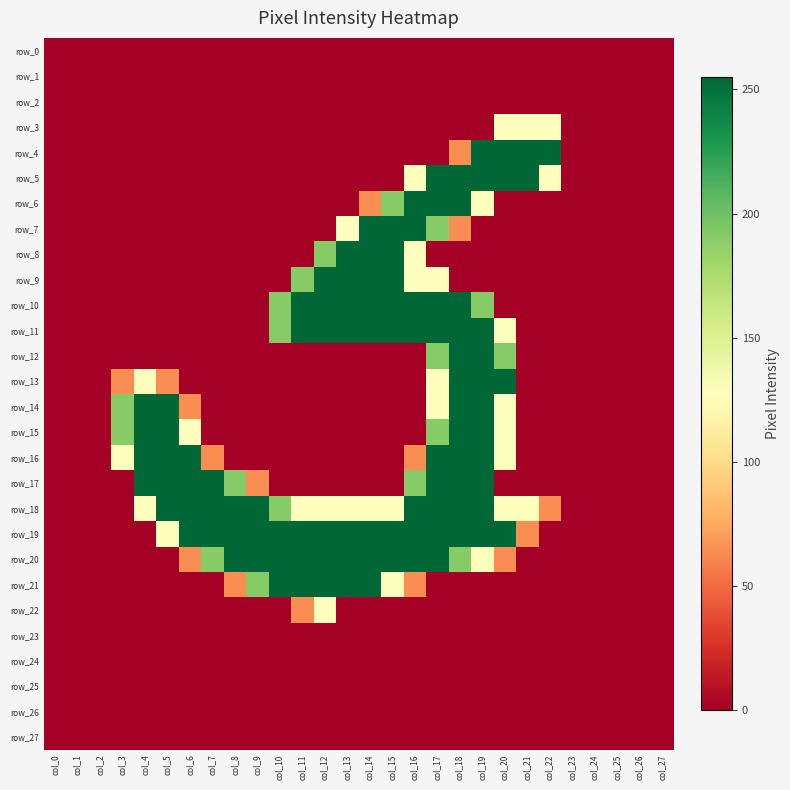

Reading left to right, extract all data points from this chart.

row_0: col_0=0	col_1=0	col_2=0	col_3=0	col_4=0	col_5=0	col_6=0	col_7=0	col_8=0	col_9=0	col_10=0	col_11=0	col_12=0	col_13=0	col_14=0	col_15=0	col_16=0	col_17=0	col_18=0	col_19=0	col_20=0	col_21=0	col_22=0	col_23=0	col_24=0	col_25=0	col_26=0	col_27=0
row_1: col_0=0	col_1=0	col_2=0	col_3=0	col_4=0	col_5=0	col_6=0	col_7=0	col_8=0	col_9=0	col_10=0	col_11=0	col_12=0	col_13=0	col_14=0	col_15=0	col_16=0	col_17=0	col_18=0	col_19=0	col_20=0	col_21=0	col_22=0	col_23=0	col_24=0	col_25=0	col_26=0	col_27=0
row_2: col_0=0	col_1=0	col_2=0	col_3=0	col_4=0	col_5=0	col_6=0	col_7=0	col_8=0	col_9=0	col_10=0	col_11=0	col_12=0	col_13=0	col_14=0	col_15=0	col_16=0	col_17=0	col_18=0	col_19=0	col_20=0	col_21=0	col_22=0	col_23=0	col_24=0	col_25=0	col_26=0	col_27=0
row_3: col_0=0	col_1=0	col_2=0	col_3=0	col_4=0	col_5=0	col_6=0	col_7=0	col_8=0	col_9=0	col_10=0	col_11=0	col_12=0	col_13=0	col_14=0	col_15=0	col_16=0	col_17=0	col_18=0	col_19=0	col_20=128	col_21=128	col_22=128	col_23=0	col_24=0	col_25=0	col_26=0	col_27=0
row_4: col_0=0	col_1=0	col_2=0	col_3=0	col_4=0	col_5=0	col_6=0	col_7=0	col_8=0	col_9=0	col_10=0	col_11=0	col_12=0	col_13=0	col_14=0	col_15=0	col_16=0	col_17=0	col_18=64	col_19=255	col_20=255	col_21=255	col_22=255	col_23=0	col_24=0	col_25=0	col_26=0	col_27=0
row_5: col_0=0	col_1=0	col_2=0	col_3=0	col_4=0	col_5=0	col_6=0	col_7=0	col_8=0	col_9=0	col_10=0	col_11=0	col_12=0	col_13=0	col_14=0	col_15=0	col_16=128	col_17=255	col_18=255	col_19=255	col_20=255	col_21=255	col_22=128	col_23=0	col_24=0	col_25=0	col_26=0	col_27=0
row_6: col_0=0	col_1=0	col_2=0	col_3=0	col_4=0	col_5=0	col_6=0	col_7=0	col_8=0	col_9=0	col_10=0	col_11=0	col_12=0	col_13=0	col_14=64	col_15=191	col_16=255	col_17=255	col_18=255	col_19=128	col_20=0	col_21=0	col_22=0	col_23=0	col_24=0	col_25=0	col_26=0	col_27=0
row_7: col_0=0	col_1=0	col_2=0	col_3=0	col_4=0	col_5=0	col_6=0	col_7=0	col_8=0	col_9=0	col_10=0	col_11=0	col_12=0	col_13=128	col_14=255	col_15=255	col_16=255	col_17=191	col_18=64	col_19=0	col_20=0	col_21=0	col_22=0	col_23=0	col_24=0	col_25=0	col_26=0	col_27=0
row_8: col_0=0	col_1=0	col_2=0	col_3=0	col_4=0	col_5=0	col_6=0	col_7=0	col_8=0	col_9=0	col_10=0	col_11=0	col_12=191	col_13=255	col_14=255	col_15=255	col_16=128	col_17=0	col_18=0	col_19=0	col_20=0	col_21=0	col_22=0	col_23=0	col_24=0	col_25=0	col_26=0	col_27=0
row_9: col_0=0	col_1=0	col_2=0	col_3=0	col_4=0	col_5=0	col_6=0	col_7=0	col_8=0	col_9=0	col_10=0	col_11=191	col_12=255	col_13=255	col_14=255	col_15=255	col_16=128	col_17=128	col_18=0	col_19=0	col_20=0	col_21=0	col_22=0	col_23=0	col_24=0	col_25=0	col_26=0	col_27=0
row_10: col_0=0	col_1=0	col_2=0	col_3=0	col_4=0	col_5=0	col_6=0	col_7=0	col_8=0	col_9=0	col_10=191	col_11=255	col_12=255	col_13=255	col_14=255	col_15=255	col_16=255	col_17=255	col_18=255	col_19=191	col_20=0	col_21=0	col_22=0	col_23=0	col_24=0	col_25=0	col_26=0	col_27=0
row_11: col_0=0	col_1=0	col_2=0	col_3=0	col_4=0	col_5=0	col_6=0	col_7=0	col_8=0	col_9=0	col_10=191	col_11=255	col_12=255	col_13=255	col_14=255	col_15=255	col_16=255	col_17=255	col_18=255	col_19=255	col_20=128	col_21=0	col_22=0	col_23=0	col_24=0	col_25=0	col_26=0	col_27=0
row_12: col_0=0	col_1=0	col_2=0	col_3=0	col_4=0	col_5=0	col_6=0	col_7=0	col_8=0	col_9=0	col_10=0	col_11=0	col_12=0	col_13=0	col_14=0	col_15=0	col_16=0	col_17=191	col_18=255	col_19=255	col_20=191	col_21=0	col_22=0	col_23=0	col_24=0	col_25=0	col_26=0	col_27=0
row_13: col_0=0	col_1=0	col_2=0	col_3=64	col_4=128	col_5=64	col_6=0	col_7=0	col_8=0	col_9=0	col_10=0	col_11=0	col_12=0	col_13=0	col_14=0	col_15=0	col_16=0	col_17=128	col_18=255	col_19=255	col_20=255	col_21=0	col_22=0	col_23=0	col_24=0	col_25=0	col_26=0	col_27=0
row_14: col_0=0	col_1=0	col_2=0	col_3=191	col_4=255	col_5=255	col_6=64	col_7=0	col_8=0	col_9=0	col_10=0	col_11=0	col_12=0	col_13=0	col_14=0	col_15=0	col_16=0	col_17=128	col_18=255	col_19=255	col_20=128	col_21=0	col_22=0	col_23=0	col_24=0	col_25=0	col_26=0	col_27=0
row_15: col_0=0	col_1=0	col_2=0	col_3=191	col_4=255	col_5=255	col_6=128	col_7=0	col_8=0	col_9=0	col_10=0	col_11=0	col_12=0	col_13=0	col_14=0	col_15=0	col_16=0	col_17=191	col_18=255	col_19=255	col_20=128	col_21=0	col_22=0	col_23=0	col_24=0	col_25=0	col_26=0	col_27=0
row_16: col_0=0	col_1=0	col_2=0	col_3=128	col_4=255	col_5=255	col_6=255	col_7=64	col_8=0	col_9=0	col_10=0	col_11=0	col_12=0	col_13=0	col_14=0	col_15=0	col_16=64	col_17=255	col_18=255	col_19=255	col_20=128	col_21=0	col_22=0	col_23=0	col_24=0	col_25=0	col_26=0	col_27=0
row_17: col_0=0	col_1=0	col_2=0	col_3=0	col_4=255	col_5=255	col_6=255	col_7=255	col_8=191	col_9=64	col_10=0	col_11=0	col_12=0	col_13=0	col_14=0	col_15=0	col_16=191	col_17=255	col_18=255	col_19=255	col_20=0	col_21=0	col_22=0	col_23=0	col_24=0	col_25=0	col_26=0	col_27=0
row_18: col_0=0	col_1=0	col_2=0	col_3=0	col_4=128	col_5=255	col_6=255	col_7=255	col_8=255	col_9=255	col_10=191	col_11=128	col_12=128	col_13=128	col_14=128	col_15=128	col_16=255	col_17=255	col_18=255	col_19=255	col_20=128	col_21=128	col_22=64	col_23=0	col_24=0	col_25=0	col_26=0	col_27=0
row_19: col_0=0	col_1=0	col_2=0	col_3=0	col_4=0	col_5=128	col_6=255	col_7=255	col_8=255	col_9=255	col_10=255	col_11=255	col_12=255	col_13=255	col_14=255	col_15=255	col_16=255	col_17=255	col_18=255	col_19=255	col_20=255	col_21=64	col_22=0	col_23=0	col_24=0	col_25=0	col_26=0	col_27=0
row_20: col_0=0	col_1=0	col_2=0	col_3=0	col_4=0	col_5=0	col_6=64	col_7=191	col_8=255	col_9=255	col_10=255	col_11=255	col_12=255	col_13=255	col_14=255	col_15=255	col_16=255	col_17=255	col_18=191	col_19=128	col_20=64	col_21=0	col_22=0	col_23=0	col_24=0	col_25=0	col_26=0	col_27=0
row_21: col_0=0	col_1=0	col_2=0	col_3=0	col_4=0	col_5=0	col_6=0	col_7=0	col_8=64	col_9=191	col_10=255	col_11=255	col_12=255	col_13=255	col_14=255	col_15=128	col_16=64	col_17=0	col_18=0	col_19=0	col_20=0	col_21=0	col_22=0	col_23=0	col_24=0	col_25=0	col_26=0	col_27=0
row_22: col_0=0	col_1=0	col_2=0	col_3=0	col_4=0	col_5=0	col_6=0	col_7=0	col_8=0	col_9=0	col_10=0	col_11=64	col_12=128	col_13=0	col_14=0	col_15=0	col_16=0	col_17=0	col_18=0	col_19=0	col_20=0	col_21=0	col_22=0	col_23=0	col_24=0	col_25=0	col_26=0	col_27=0
row_23: col_0=0	col_1=0	col_2=0	col_3=0	col_4=0	col_5=0	col_6=0	col_7=0	col_8=0	col_9=0	col_10=0	col_11=0	col_12=0	col_13=0	col_14=0	col_15=0	col_16=0	col_17=0	col_18=0	col_19=0	col_20=0	col_21=0	col_22=0	col_23=0	col_24=0	col_25=0	col_26=0	col_27=0
row_24: col_0=0	col_1=0	col_2=0	col_3=0	col_4=0	col_5=0	col_6=0	col_7=0	col_8=0	col_9=0	col_10=0	col_11=0	col_12=0	col_13=0	col_14=0	col_15=0	col_16=0	col_17=0	col_18=0	col_19=0	col_20=0	col_21=0	col_22=0	col_23=0	col_24=0	col_25=0	col_26=0	col_27=0
row_25: col_0=0	col_1=0	col_2=0	col_3=0	col_4=0	col_5=0	col_6=0	col_7=0	col_8=0	col_9=0	col_10=0	col_11=0	col_12=0	col_13=0	col_14=0	col_15=0	col_16=0	col_17=0	col_18=0	col_19=0	col_20=0	col_21=0	col_22=0	col_23=0	col_24=0	col_25=0	col_26=0	col_27=0
row_26: col_0=0	col_1=0	col_2=0	col_3=0	col_4=0	col_5=0	col_6=0	col_7=0	col_8=0	col_9=0	col_10=0	col_11=0	col_12=0	col_13=0	col_14=0	col_15=0	col_16=0	col_17=0	col_18=0	col_19=0	col_20=0	col_21=0	col_22=0	col_23=0	col_24=0	col_25=0	col_26=0	col_27=0
row_27: col_0=0	col_1=0	col_2=0	col_3=0	col_4=0	col_5=0	col_6=0	col_7=0	col_8=0	col_9=0	col_10=0	col_11=0	col_12=0	col_13=0	col_14=0	col_15=0	col_16=0	col_17=0	col_18=0	col_19=0	col_20=0	col_21=0	col_22=0	col_23=0	col_24=0	col_25=0	col_26=0	col_27=0